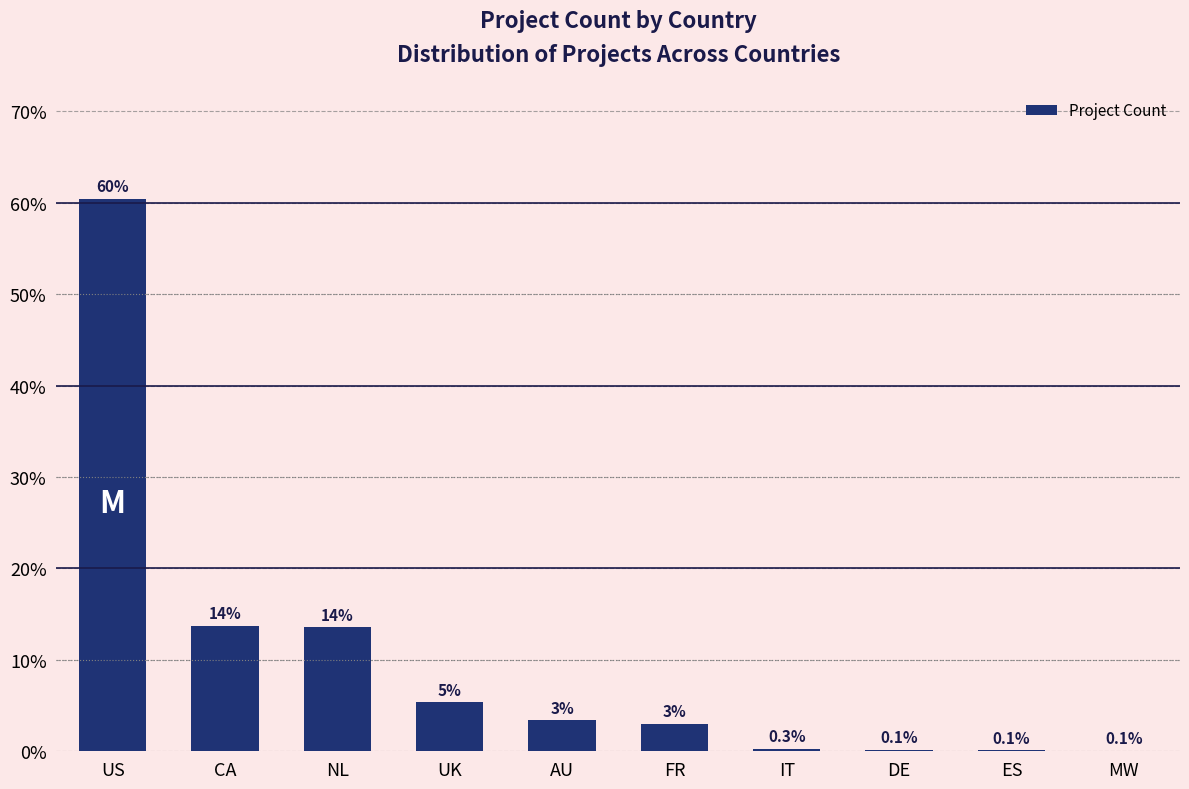

What is the approximate value at DE?

0.1